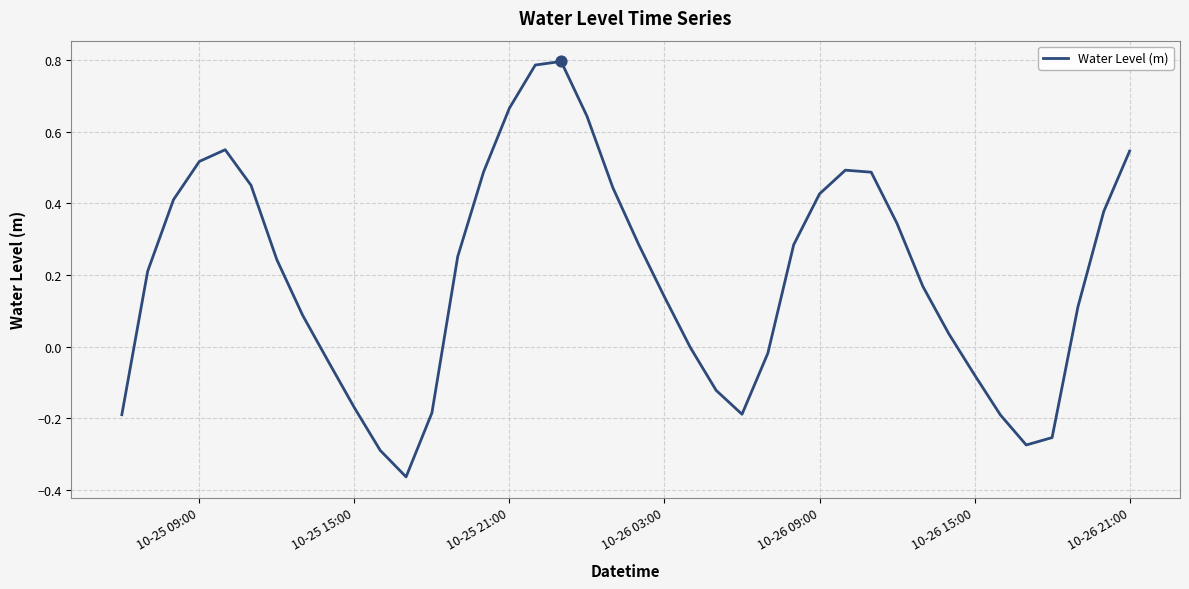

What is the difference between the maximum and minimum values?

1.2